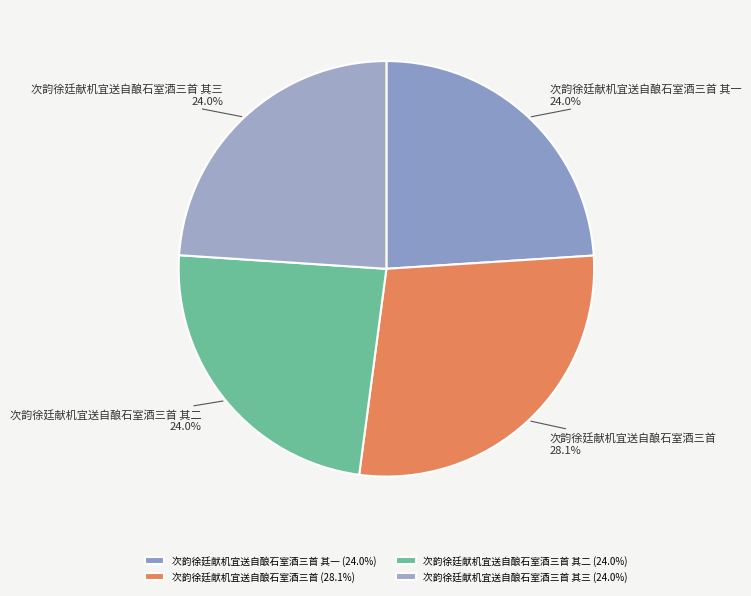

Is it true that 次韵徐廷献机宜送自酿石室酒三首 其三 is 36% of the pie?

False